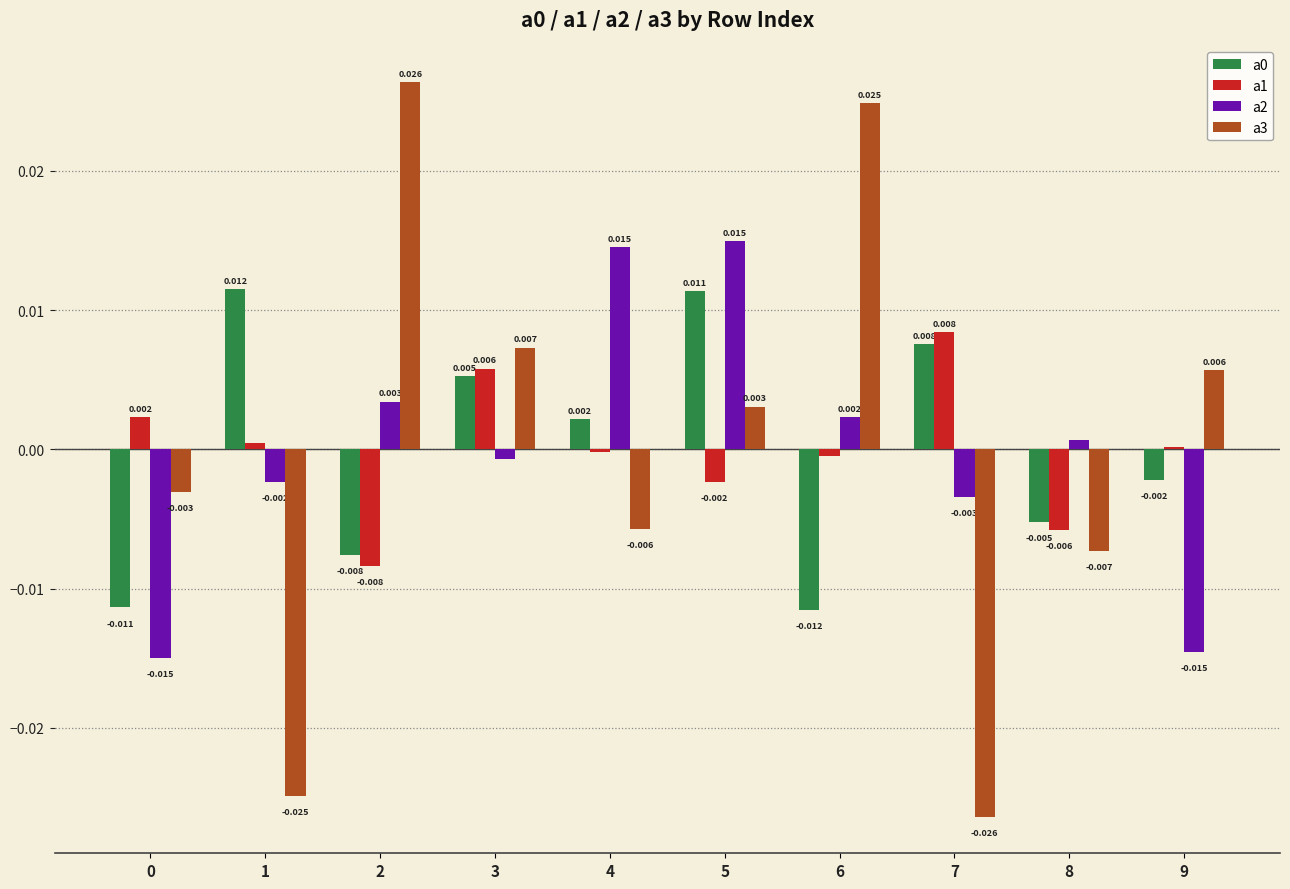

Does the chart contain stacked bars?

No